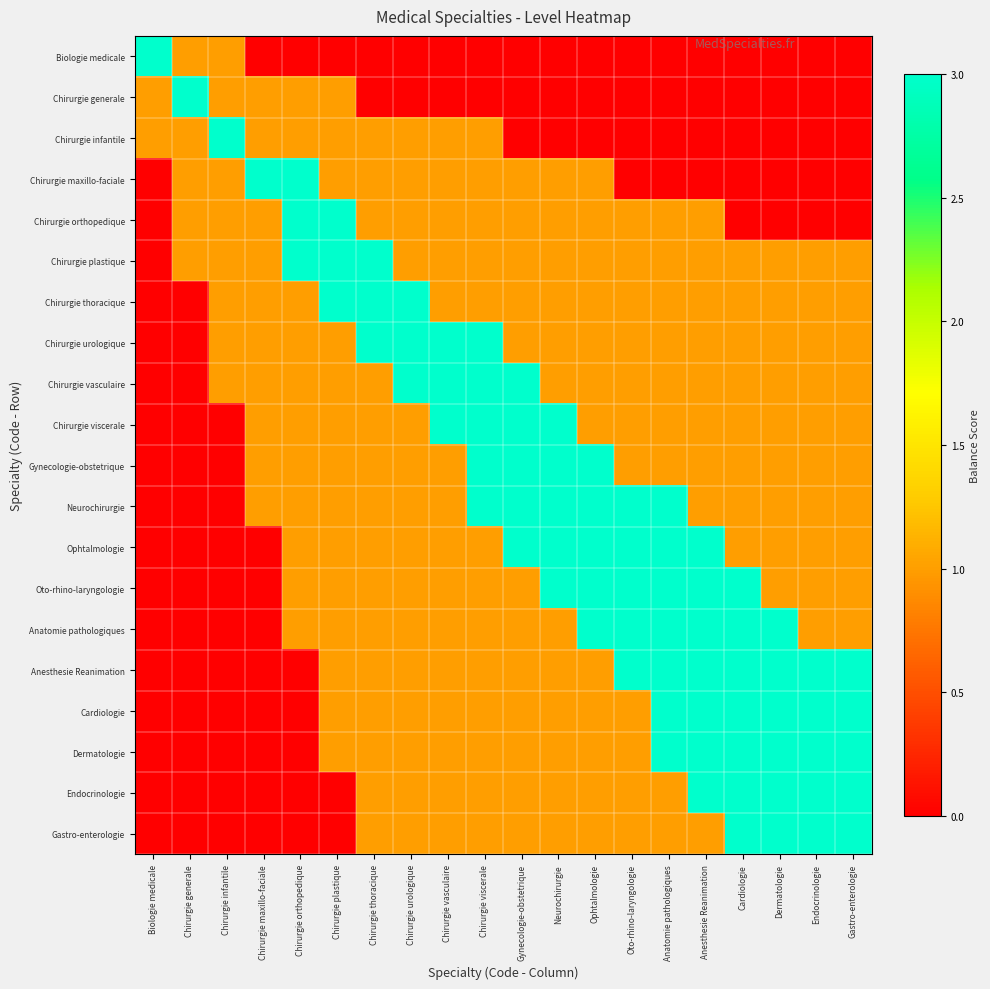

Rank the series at Chirurgie vasculaire from lowest to highest value.

Biologie medicale, Chirurgie generale, Chirurgie infantile, Chirurgie maxillo-faciale, Chirurgie orthopedique, Chirurgie plastique, Chirurgie thoracique, Gynecologie-obstetrique, Neurochirurgie, Ophtalmologie, Oto-rhino-laryngologie, Anatomie pathologiques, Anesthesie Reanimation, Cardiologie, Dermatologie, Endocrinologie, Gastro-enterologie, Chirurgie urologique, Chirurgie vasculaire, Chirurgie viscerale